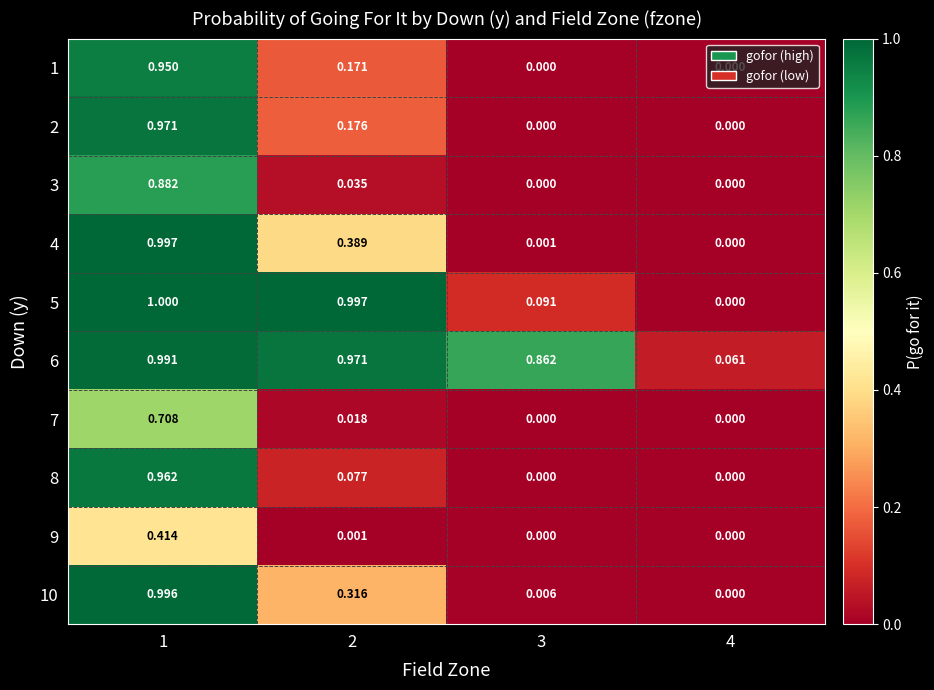

Is the value of 5 at 4 greater than the value of 6 at 3?

No